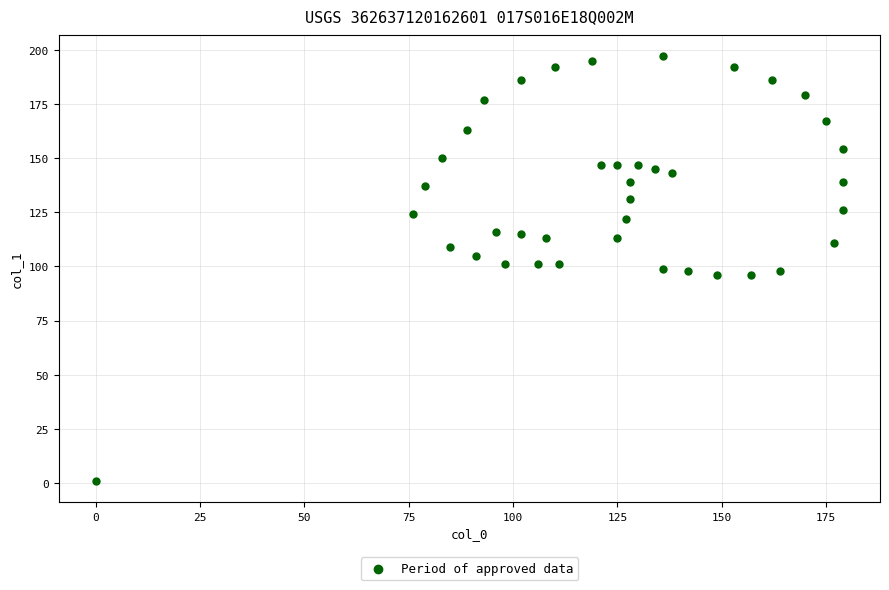

What is the range of X values (max minus min)?

179